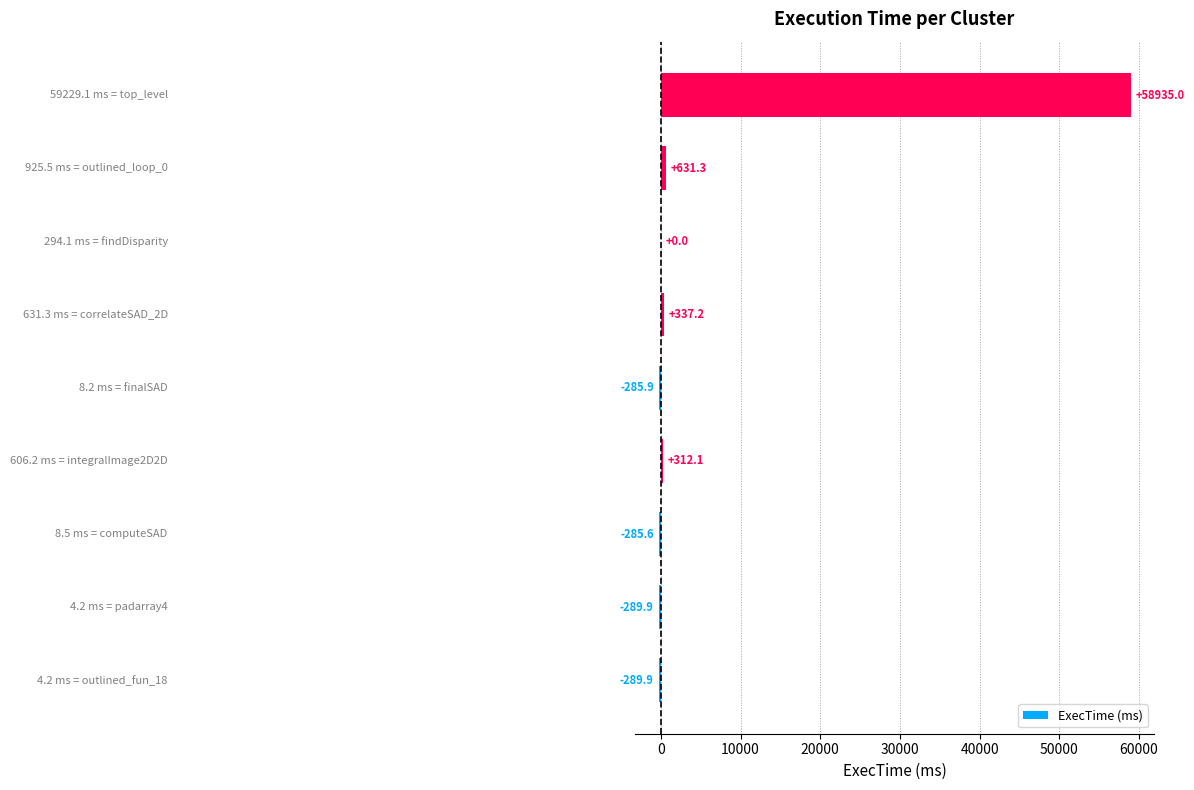

What is the sum of all values?

59064.3